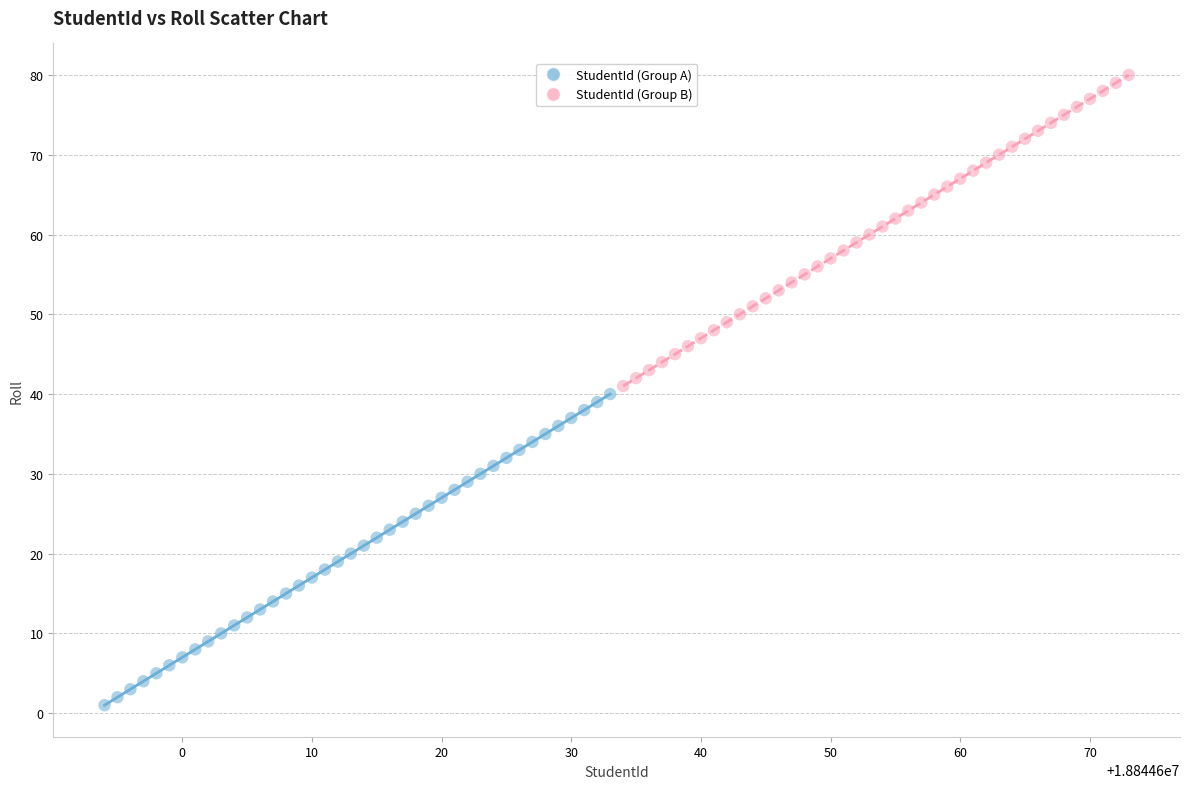

Which series reaches the maximum Y coordinate?

StudentId (Group B)